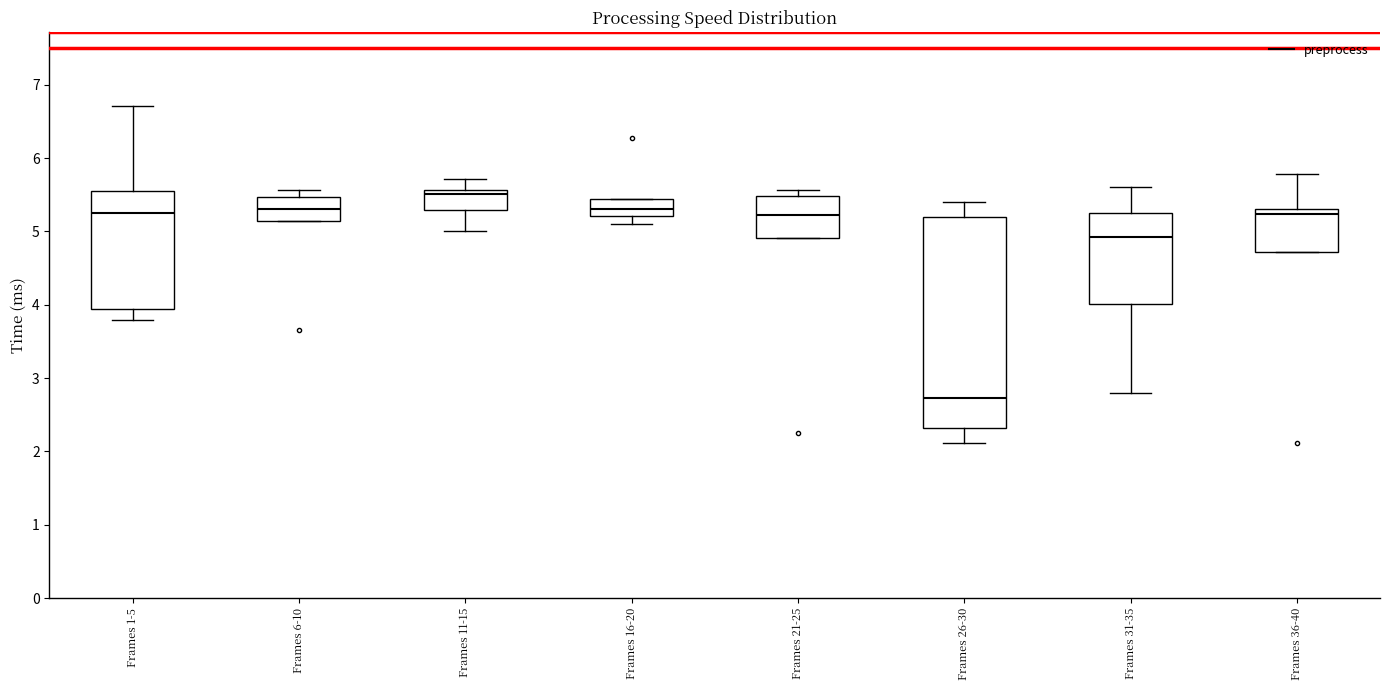

Reading left to right, read every box against the y-axis: the position of its median line, the range the box covers, and the ends of its whiskers. The values are not printed on the chart, so give them approximately, as read against the axis.

Frames 1-5: median 5.3, box 3.9 to 5.6, whiskers 3.8 to 6.7
Frames 6-10: median 5.3, box 5.1 to 5.5, whiskers 5.1 to 5.6
Frames 11-15: median 5.5, box 5.3 to 5.6, whiskers 5.0 to 5.7
Frames 16-20: median 5.3, box 5.2 to 5.4, whiskers 5.1 to 5.4
Frames 21-25: median 5.2, box 4.9 to 5.5, whiskers 4.9 to 5.6
Frames 26-30: median 2.7, box 2.3 to 5.2, whiskers 2.1 to 5.4
Frames 31-35: median 4.9, box 4.0 to 5.3, whiskers 2.8 to 5.6
Frames 36-40: median 5.2, box 4.7 to 5.3, whiskers 4.7 to 5.8